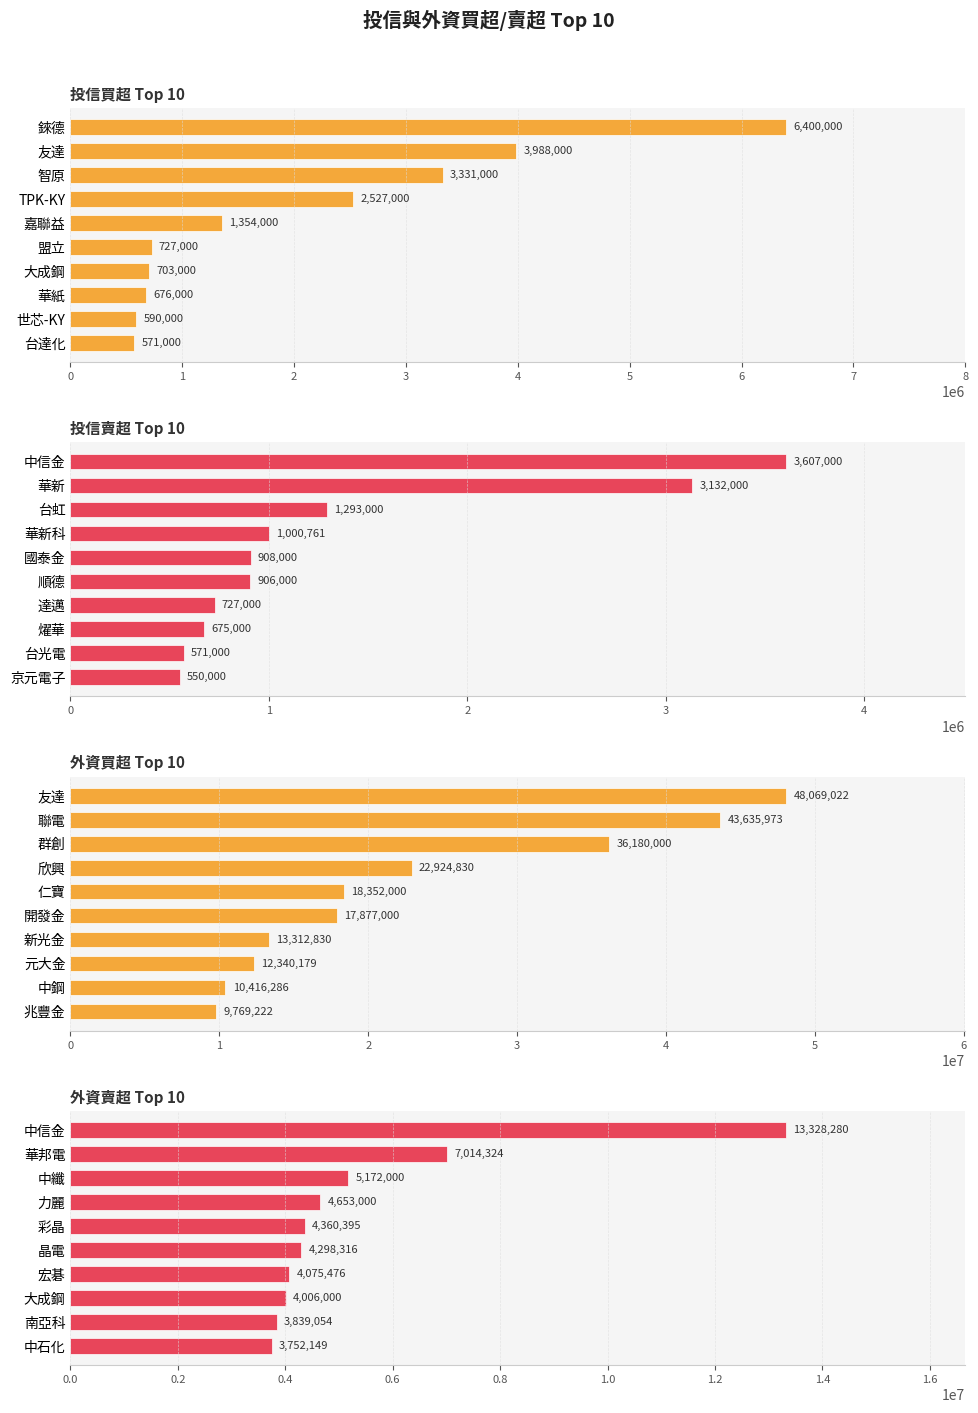

Reading right to left, extract all data points from this chart.

投信買超 Top 10: 571000	590000	676000	703000	727000	1354000	2527000	3331000	3988000	6400000
投信賣超 Top 10: 550000	571000	675000	727000	906000	908000	1000761	1293000	3132000	3607000
外資買超 Top 10: 9769222	10416286	12340179	13312830	17877000	18352000	22924830	36180000	43635973	48069022
外資賣超 Top 10: 3752149	3839054	4006000	4075476	4298316	4360395	4653000	5172000	7014324	13328280